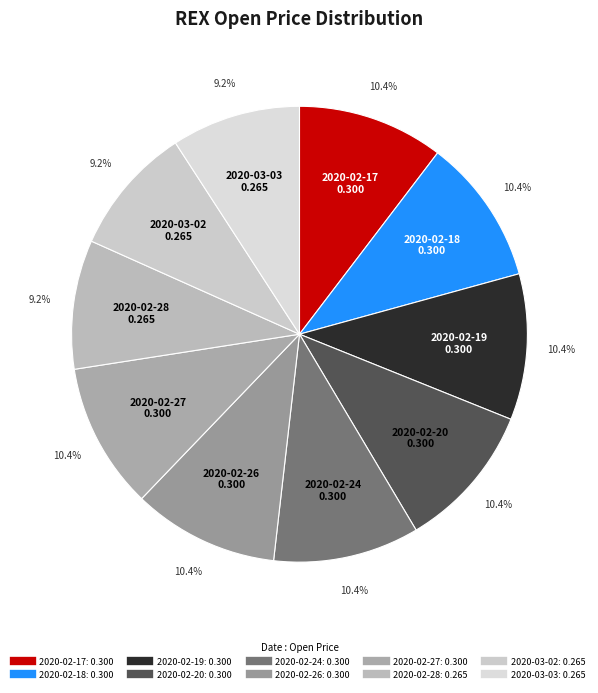

Is there a majority slice in this chart?

No